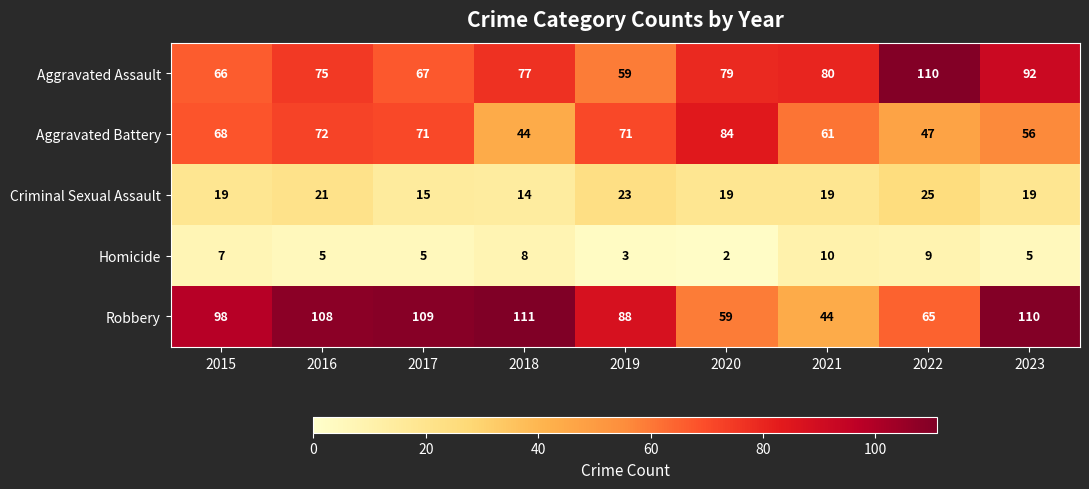

Which series changed the most between 2019 and 2020?

Robbery